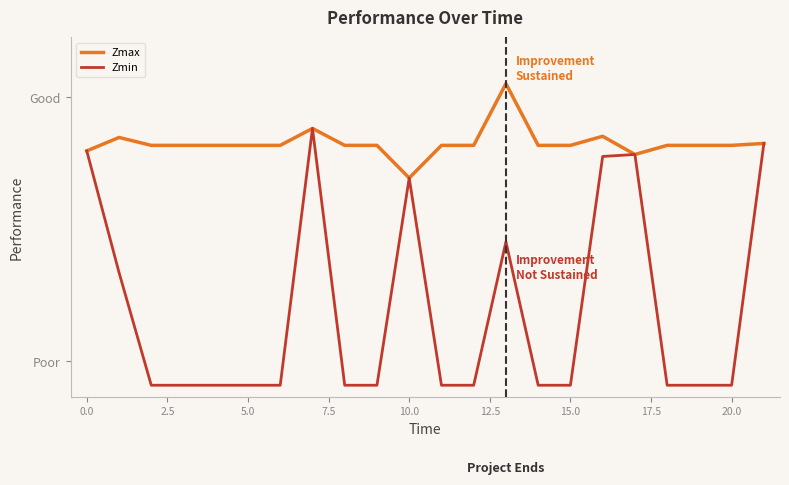

What are all the series names shown in the legend?

Zmax, Zmin